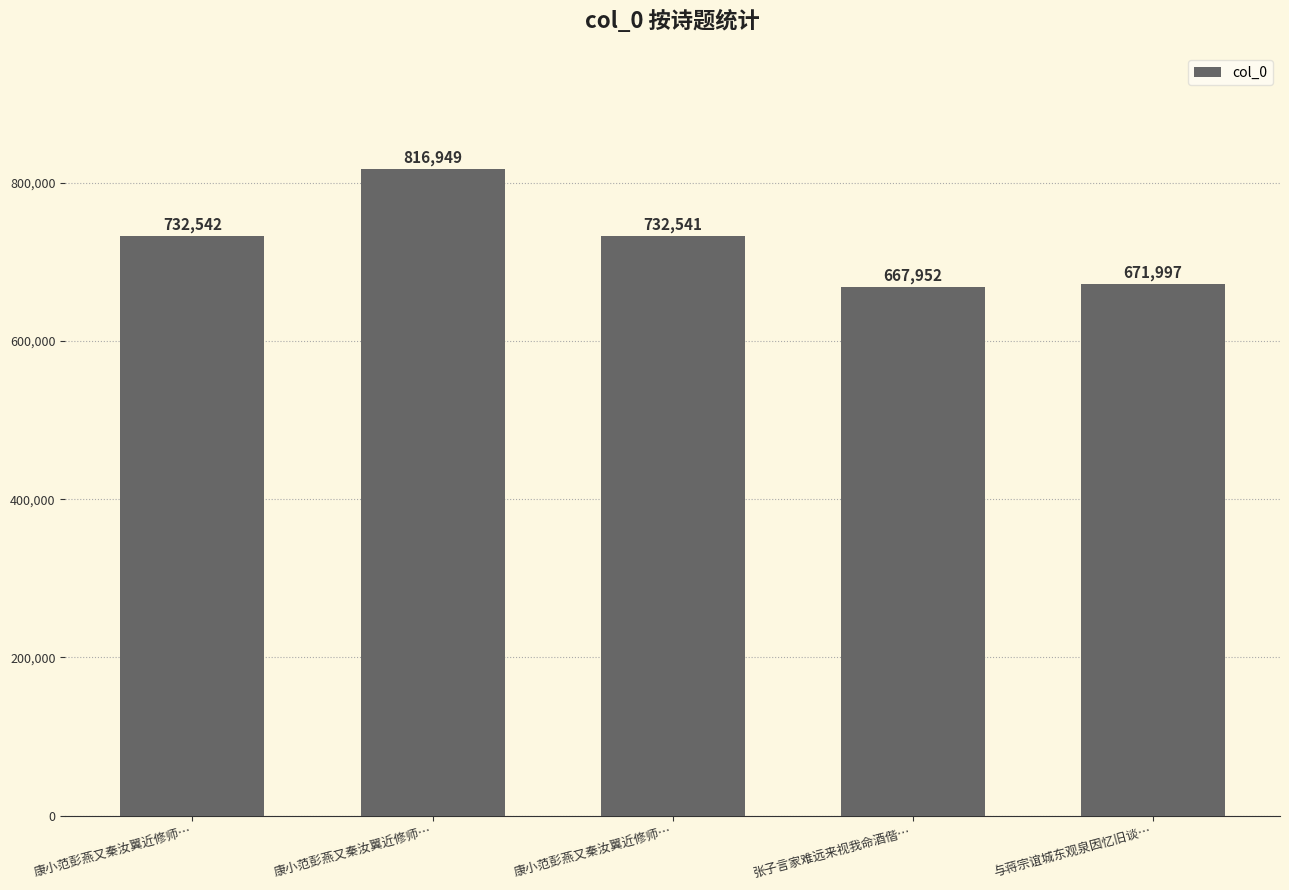

Read the value at 与蒋宗谊城东观泉因忆旧谈…, to the nearest 100.

672000